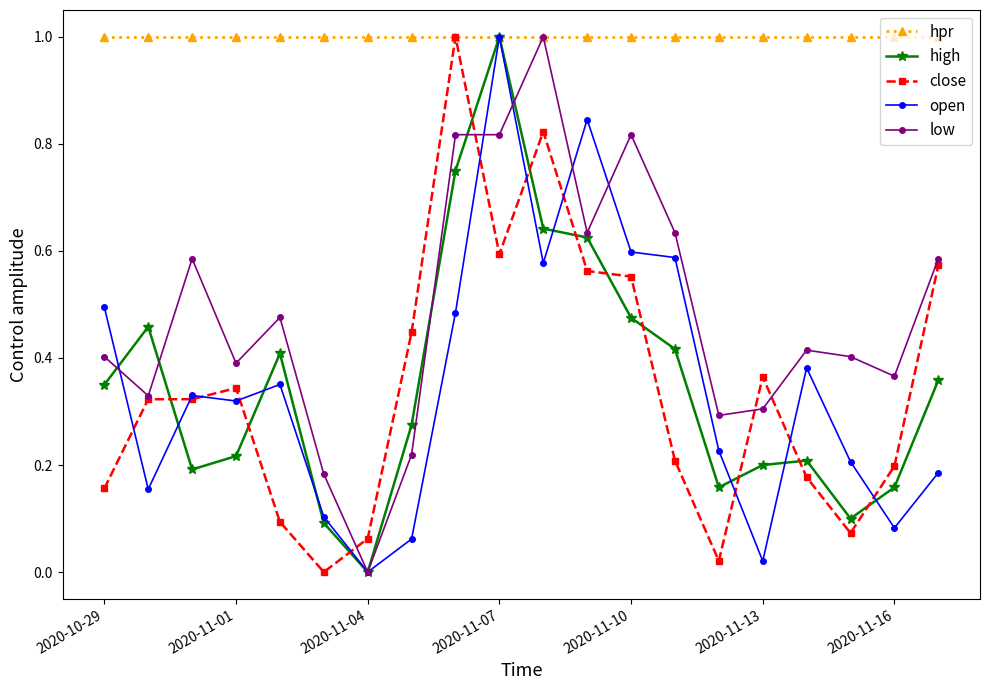

True or false: low has more than 2 interior local peaks.

True